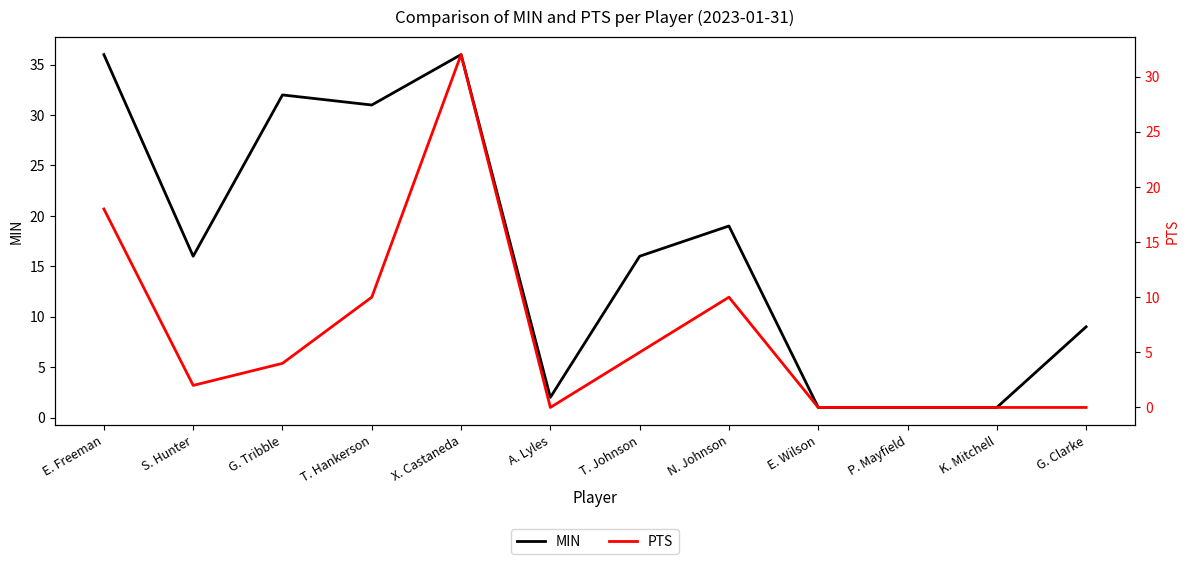

Is it true that MIN equals 36 at X. Castaneda?

True